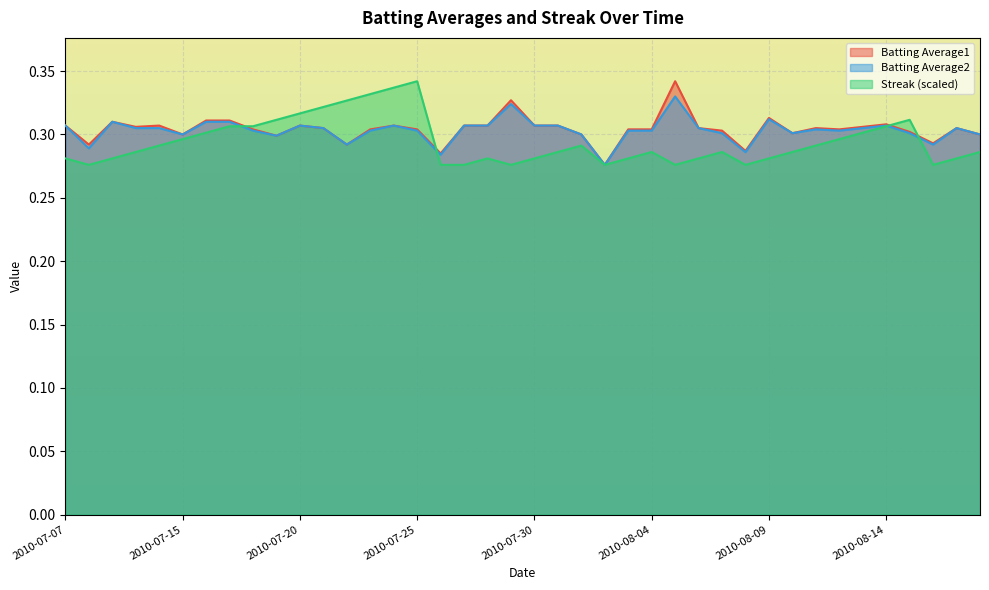

Which label corresponds to the smallest value in the chart?

2010-08-02